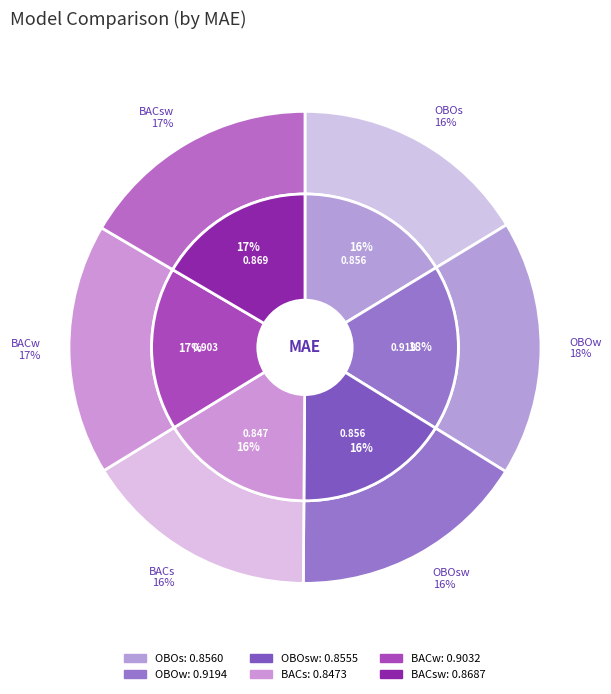

What percentage do OBOsw and BACs together represent?

32.4%